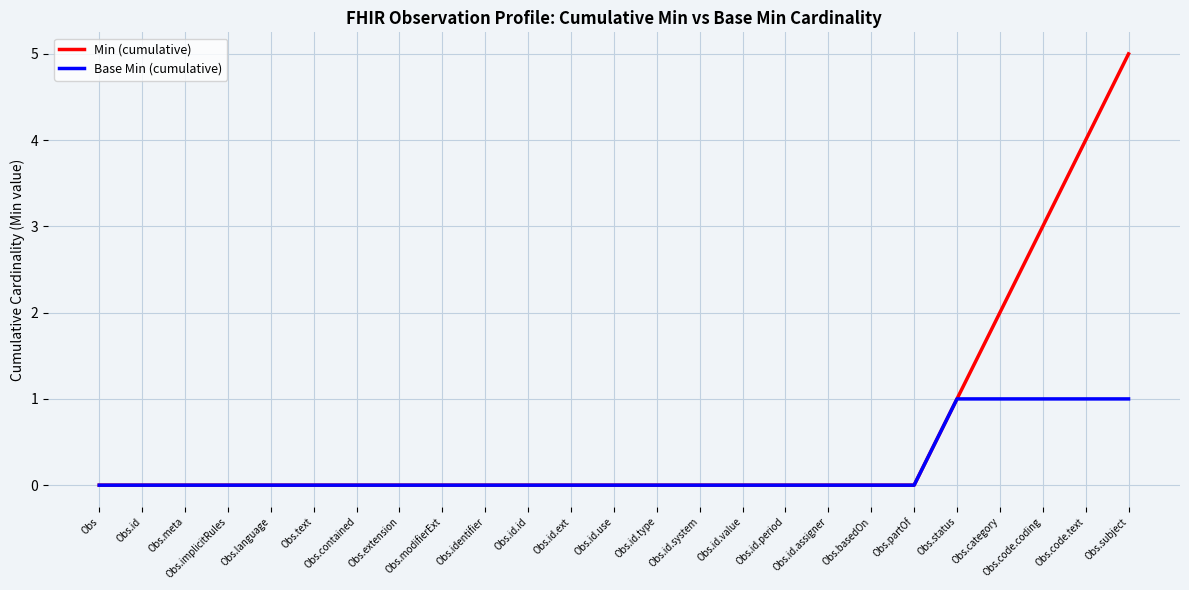

What position from the left is Obs.category?

22